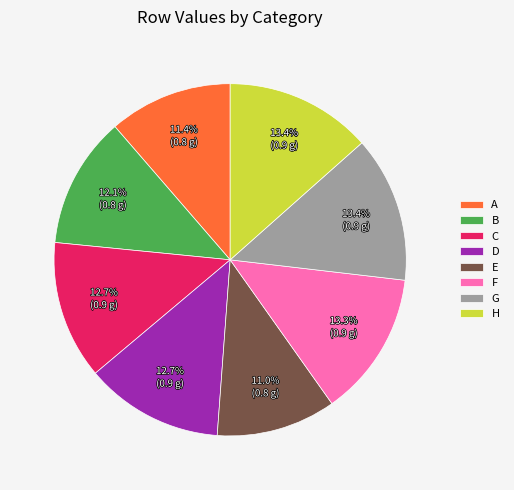

Between D and G, which is larger?

G